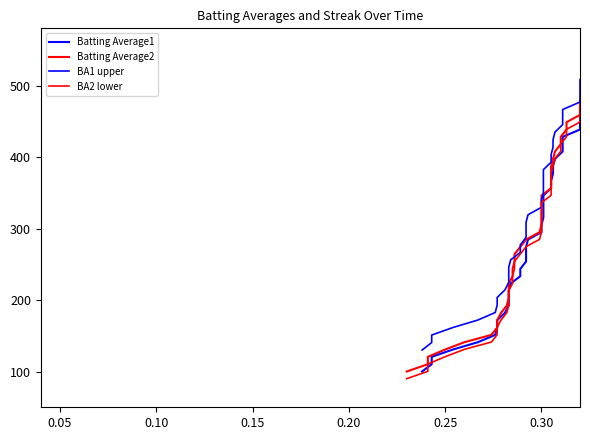

Count the number of data series in this chart.

4